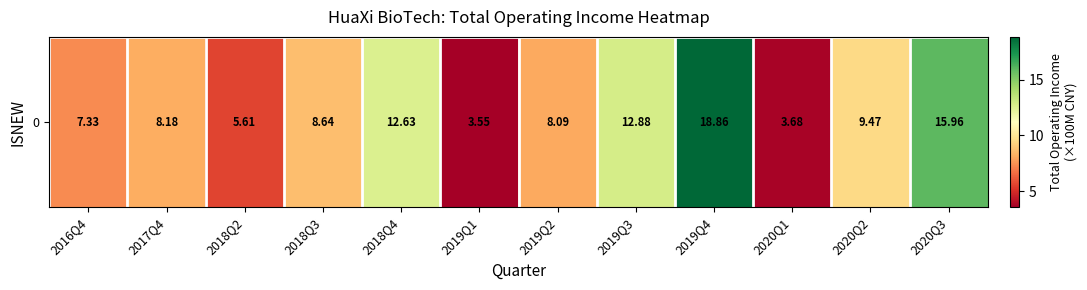

List the labels in order of value, smallest first.

2019Q1, 2020Q1, 2018Q2, 2016Q4, 2019Q2, 2017Q4, 2018Q3, 2020Q2, 2018Q4, 2019Q3, 2020Q3, 2019Q4